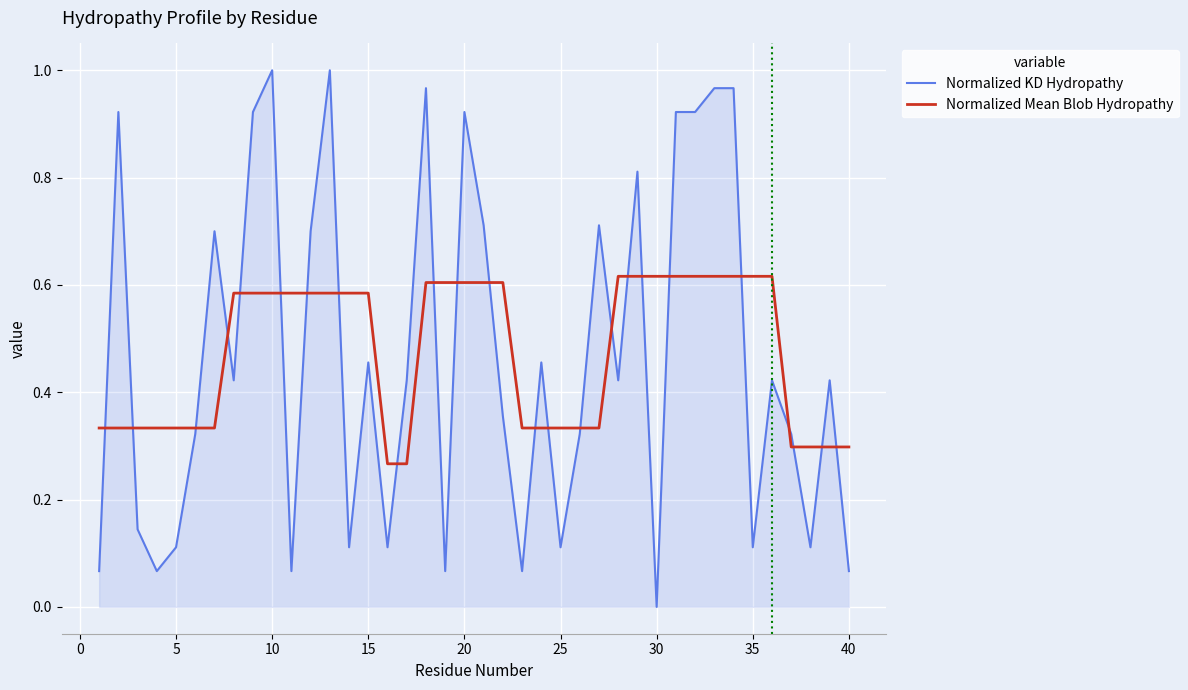

List the series in order of their peak value, lowest first.

Normalized Mean Blob Hydropathy, Normalized KD Hydropathy